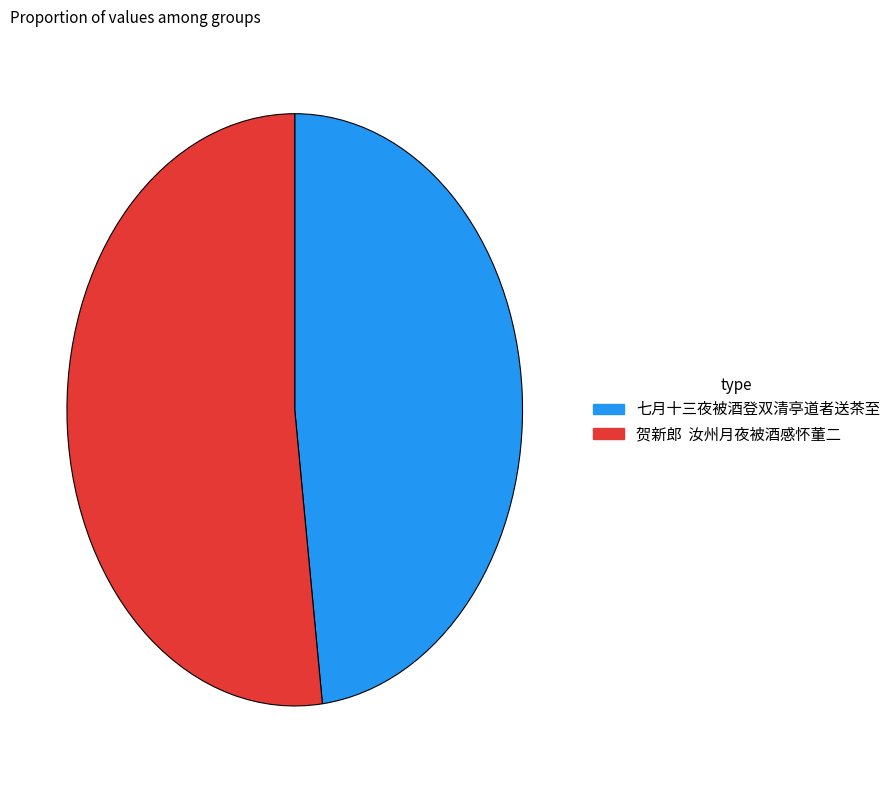

The 七月十三夜被酒登双清亭道者送茶至 slice represents 48% of the pie. True or false?

True